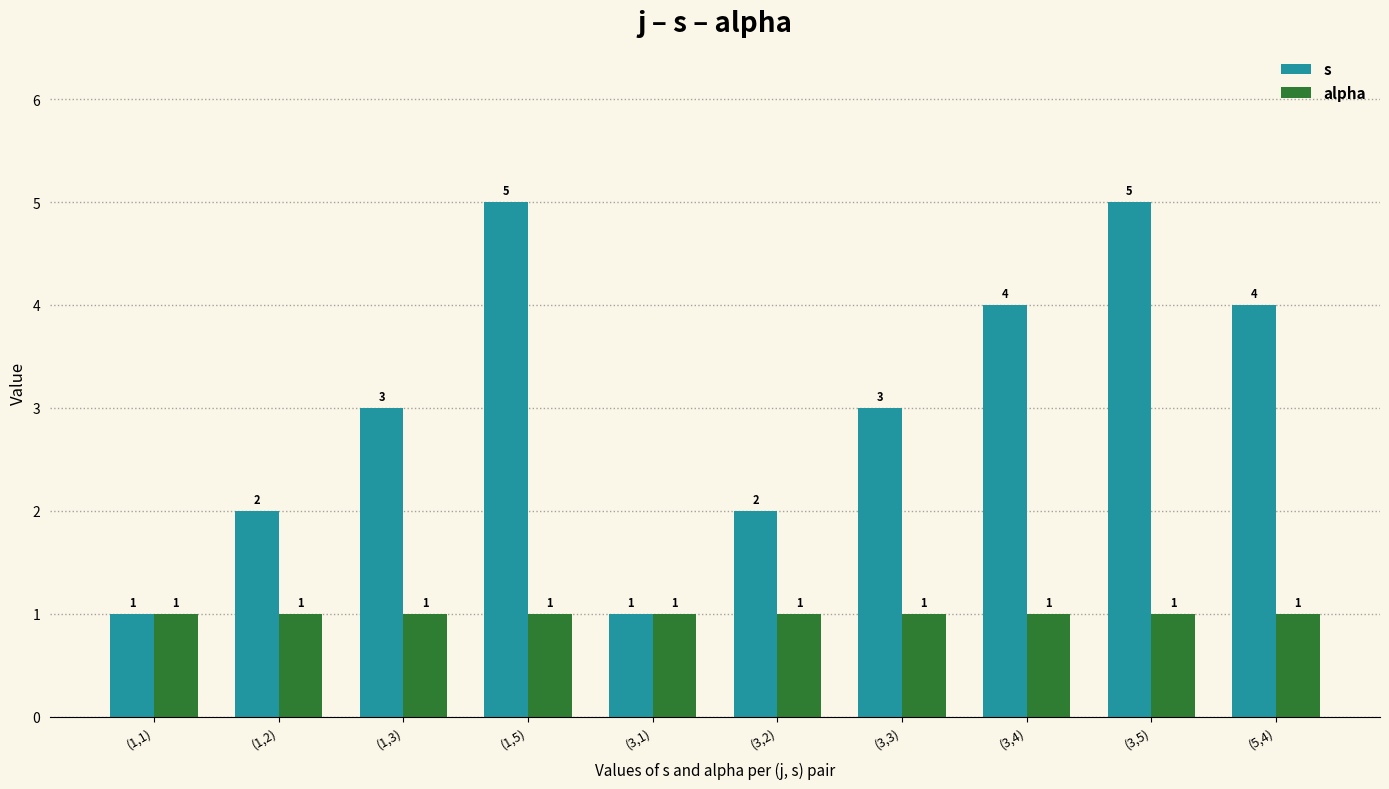

Count the s values in the range 2 to 4.

6